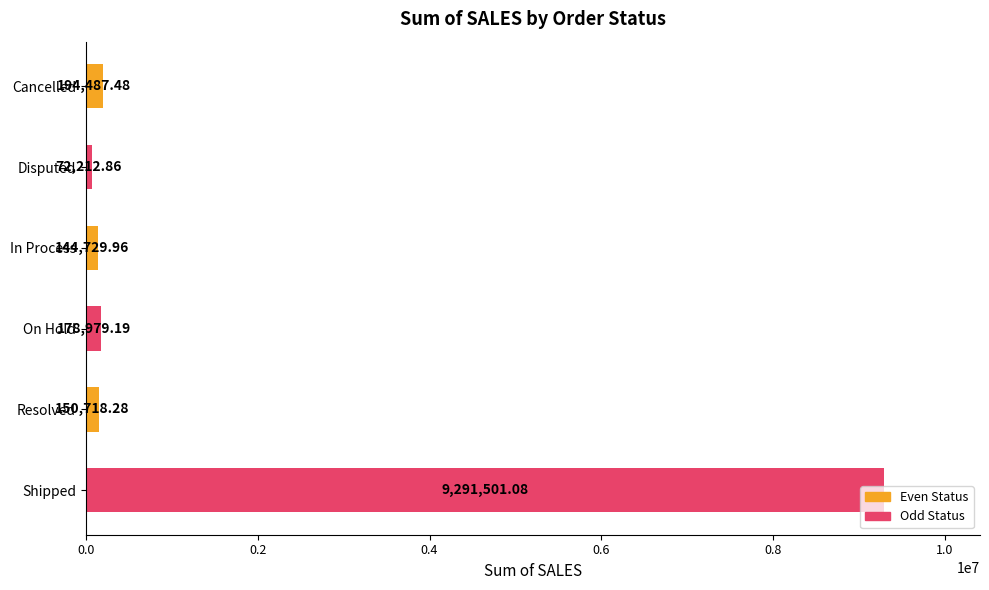

What is the label of the 3rd bar from the top?

In Process